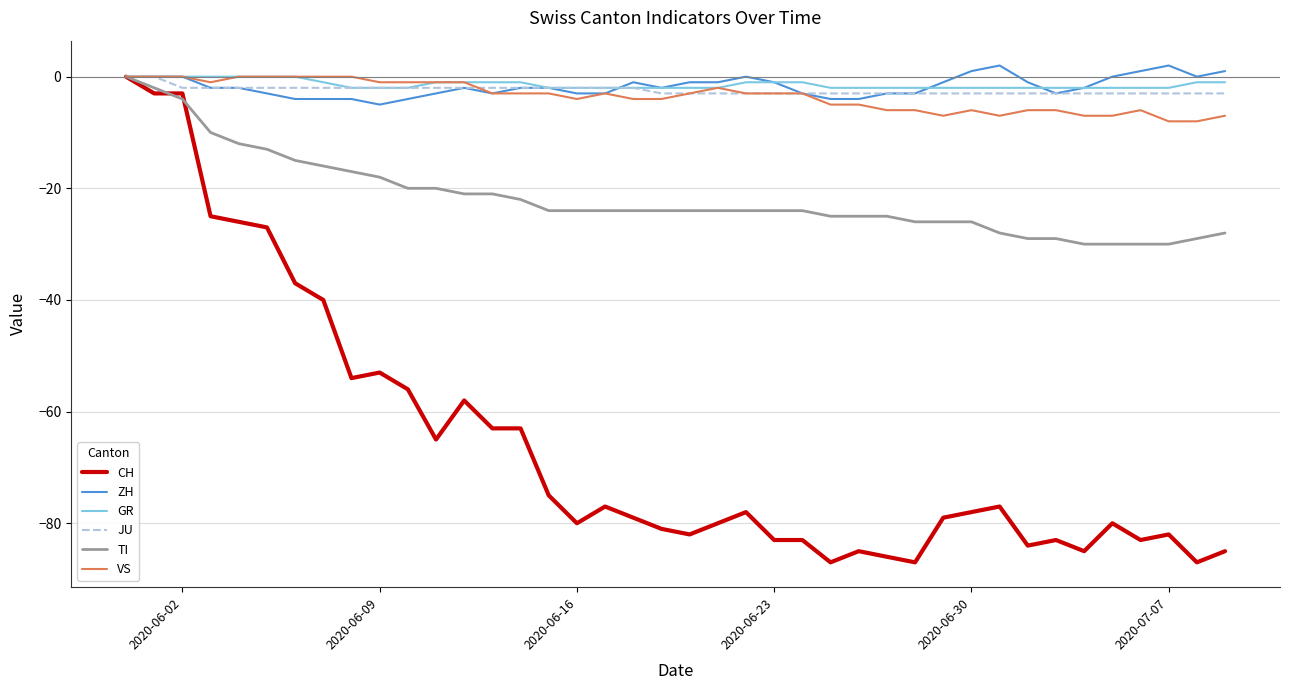

What is the smallest value displayed?

-87